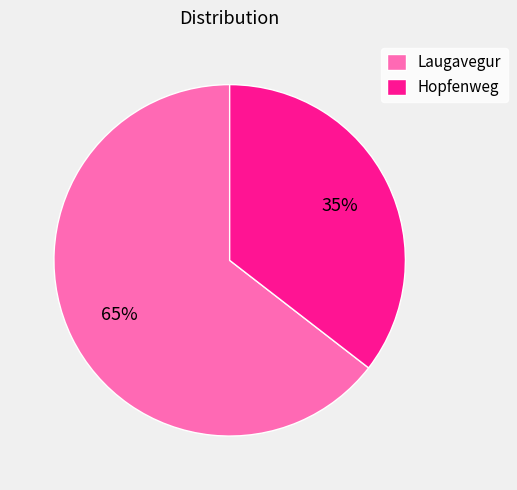

Which has a higher value, Laugavegur or Hopfenweg?

Laugavegur